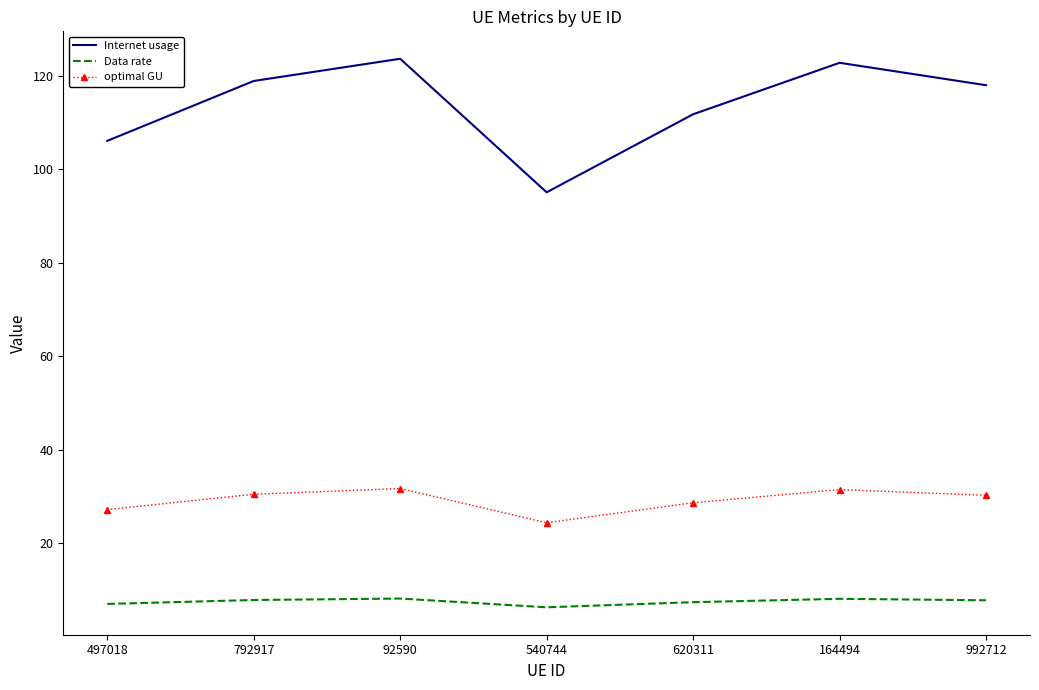

What is the difference between the maximum and minimum values in the Data rate series?

1.9